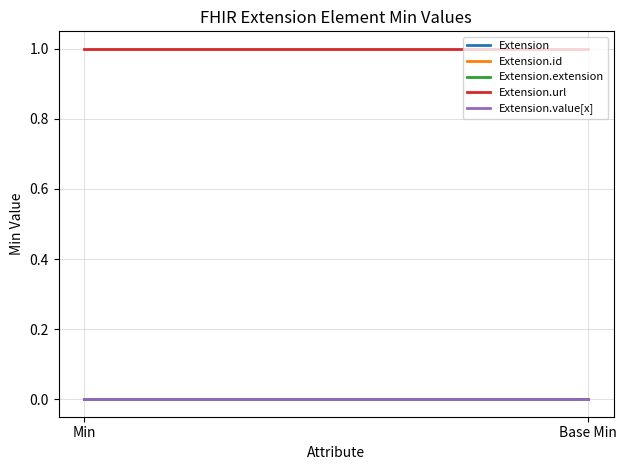

At Base Min, list the series in order from smallest to largest.

Extension, Extension.id, Extension.extension, Extension.value[x], Extension.url